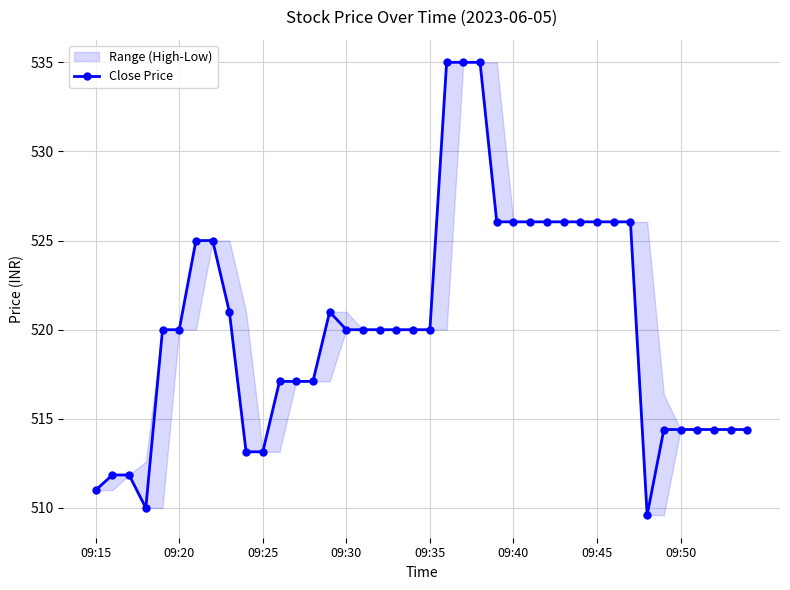

Reading right to left, extract all data points from this chart.

514.4	514.4	514.4	514.4	514.4	514.4	509.6	526.0	526.0	526.0	526.0	526.0	526.0	526.0	526.0	526.0	535.0	535.0	535.0	520.0	520.0	520.0	520.0	520.0	520.0	521.0	517.1	517.1	517.1	513.1	513.1	521.0	525.0	525.0	520.0	520.0	510.0	511.9	511.9	511.0